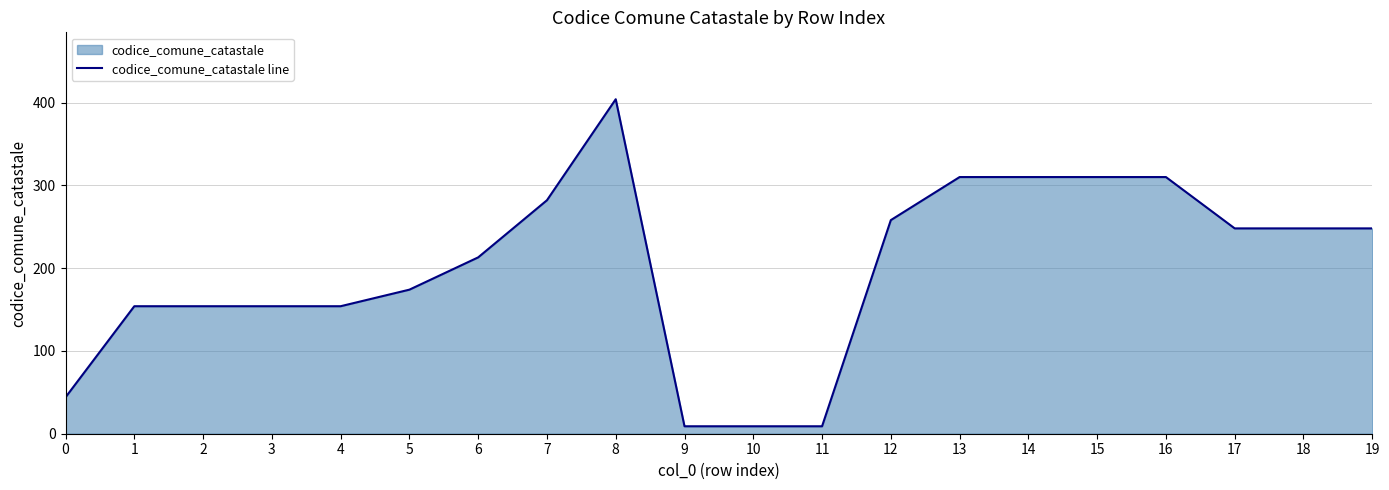

True or false: the data has more than 2 interior local peaks.

False